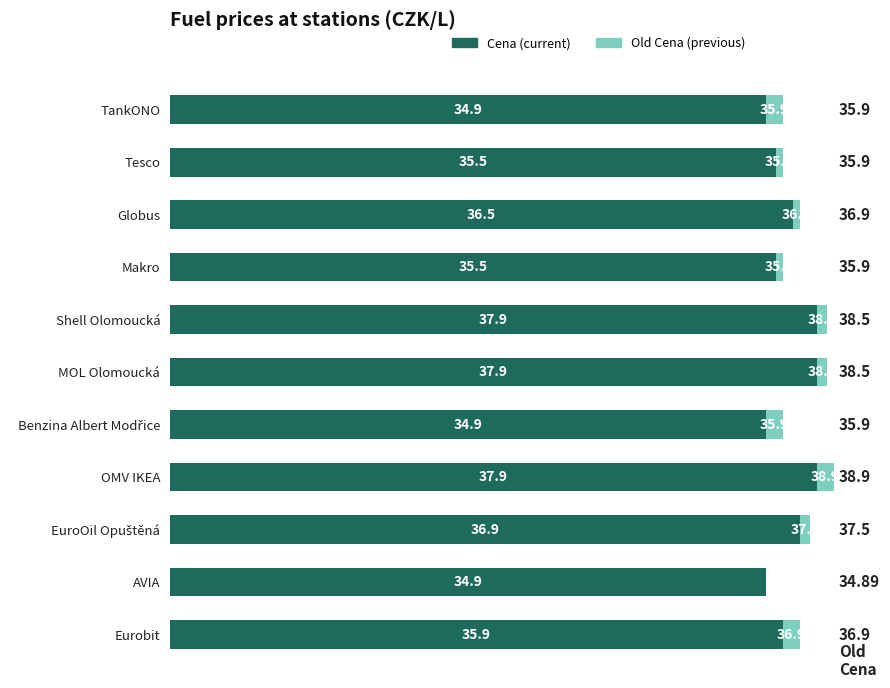

What is the lowest value of the Cena series?

34.9